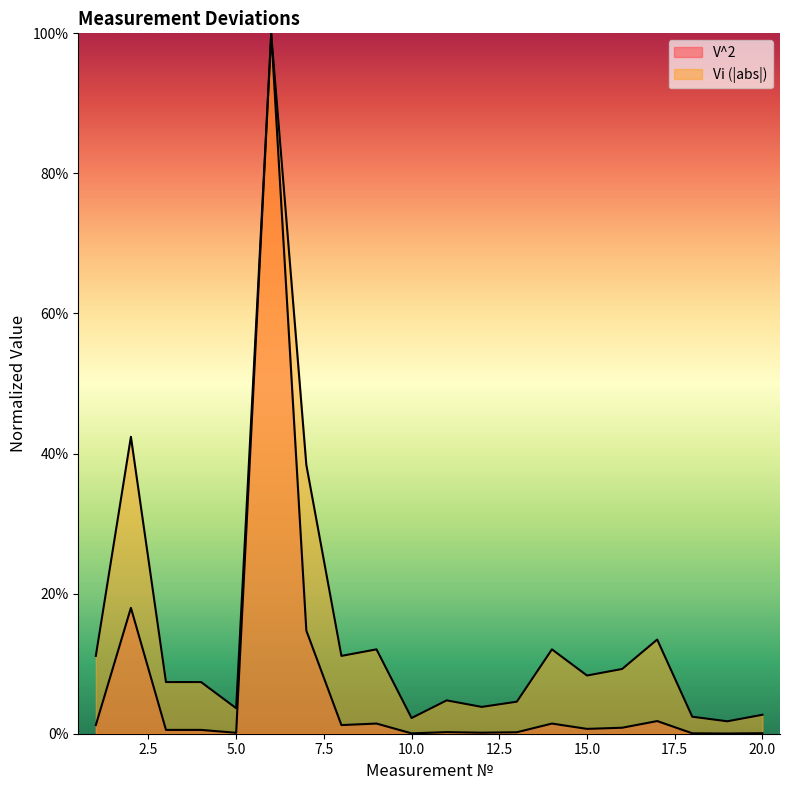

What is the difference between the second highest and second lowest values?

0.2